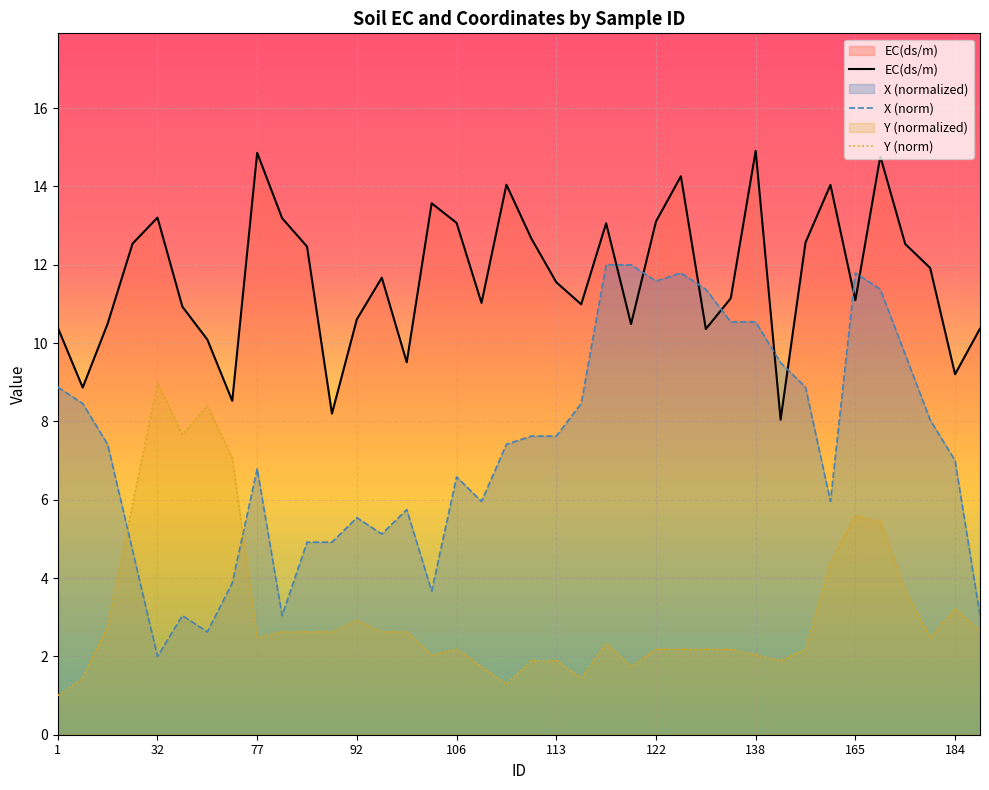

Which series has the largest total across all categories?

EC(ds/m)